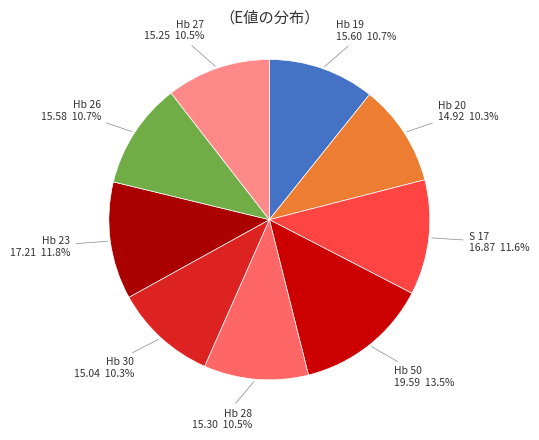

What is the total percentage of S 17 and Hb 28?

22.1%